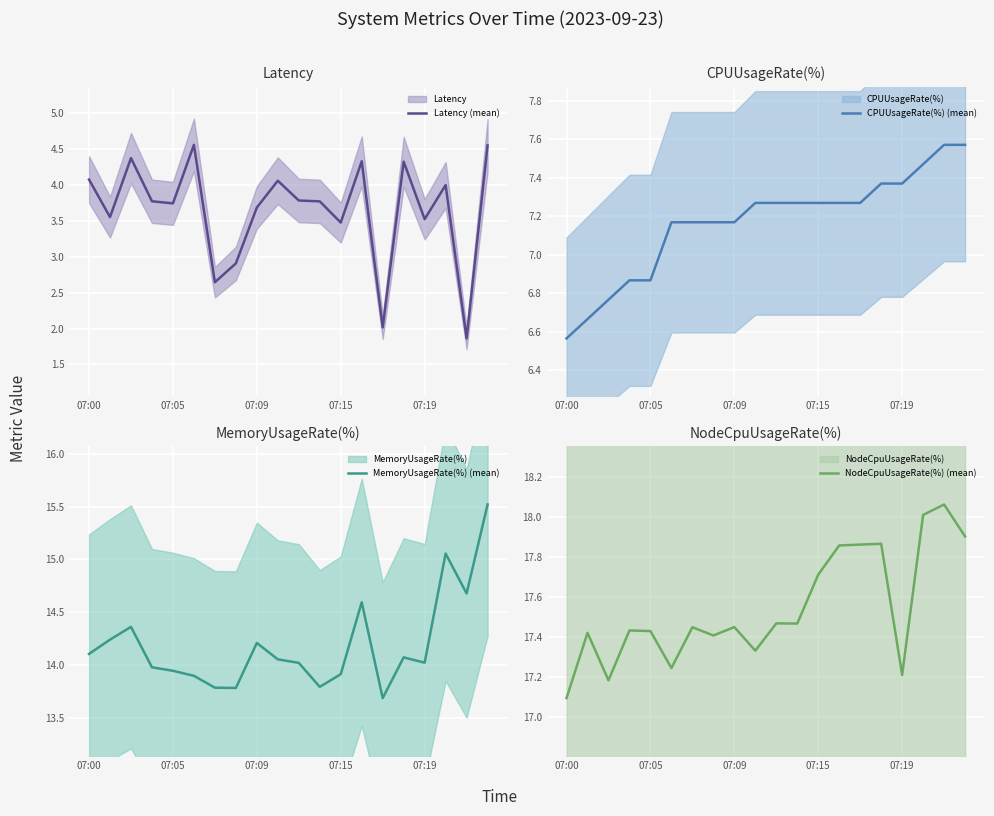

How many data points in Latency (mean) are above 3?

16